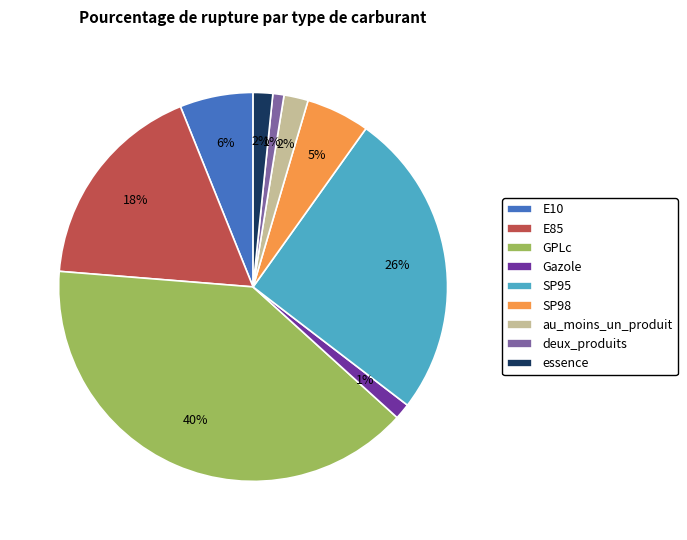

What percentage is the essence slice, to the nearest percent?

2%